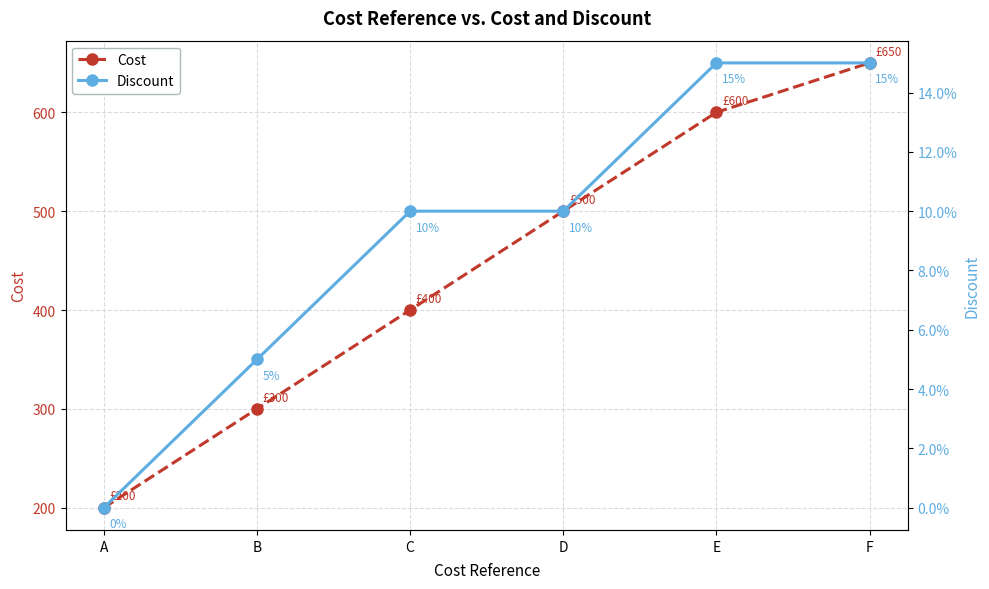

The Cost series shows 354.3 at F. True or false?

False